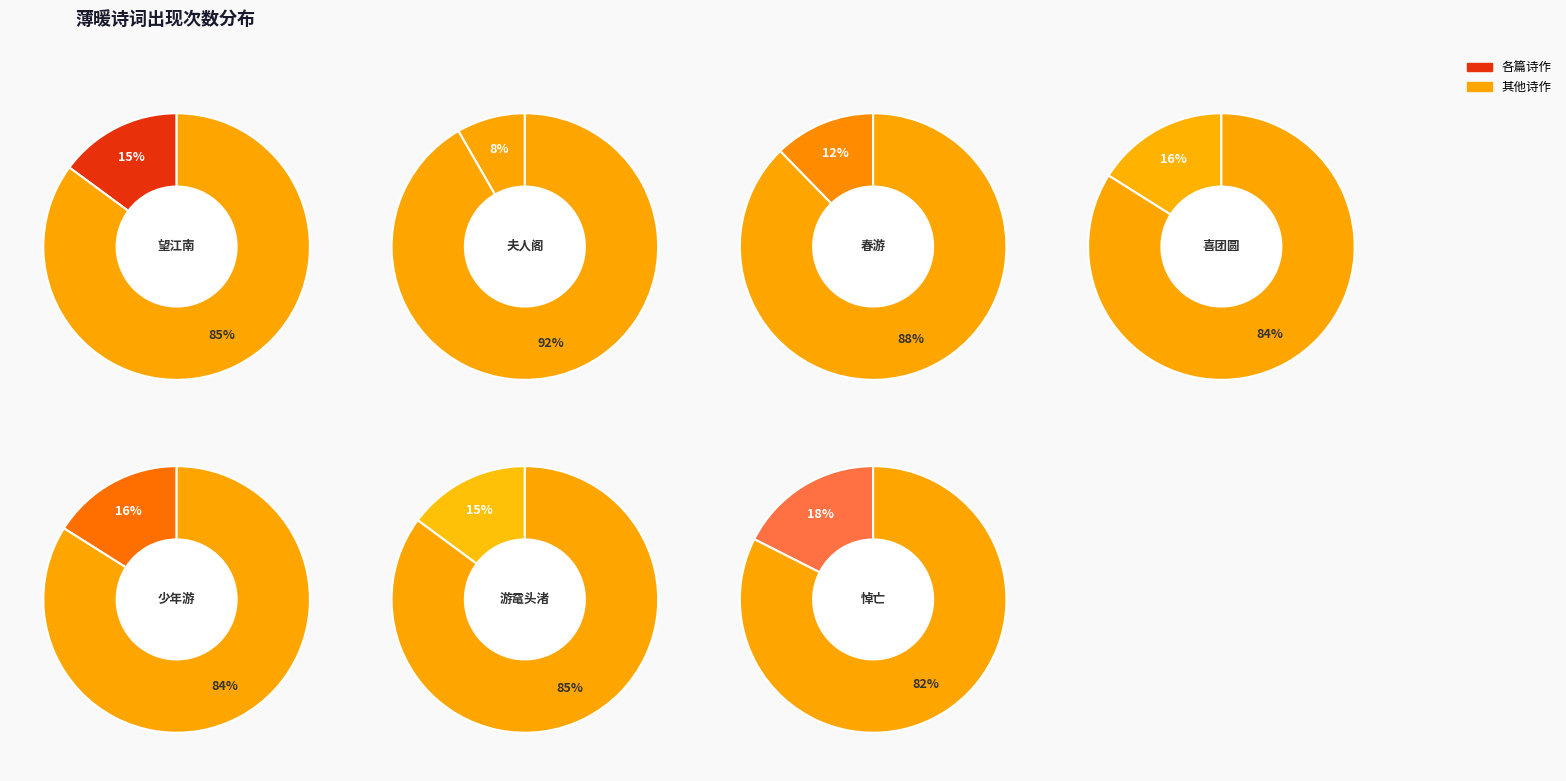

Between 游鼋头渚·薄暖轻寒淡宕天 and 望江南·儿时喜，薄暖到花朝, which is larger?

望江南·儿时喜，薄暖到花朝